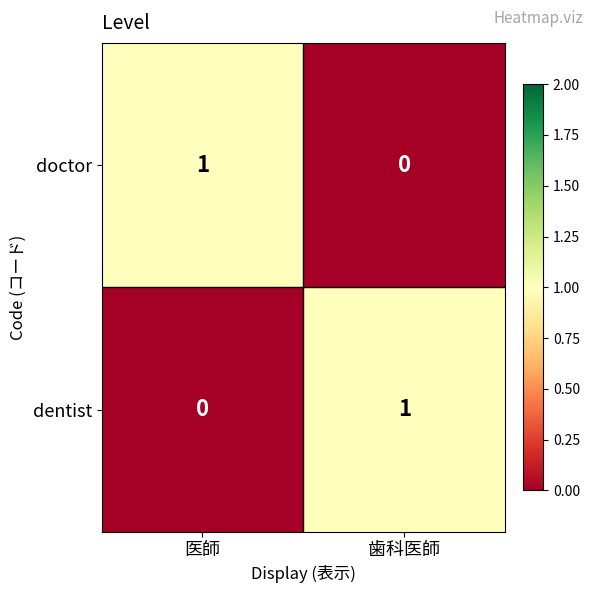

At which label does doctor reach its peak?

医師